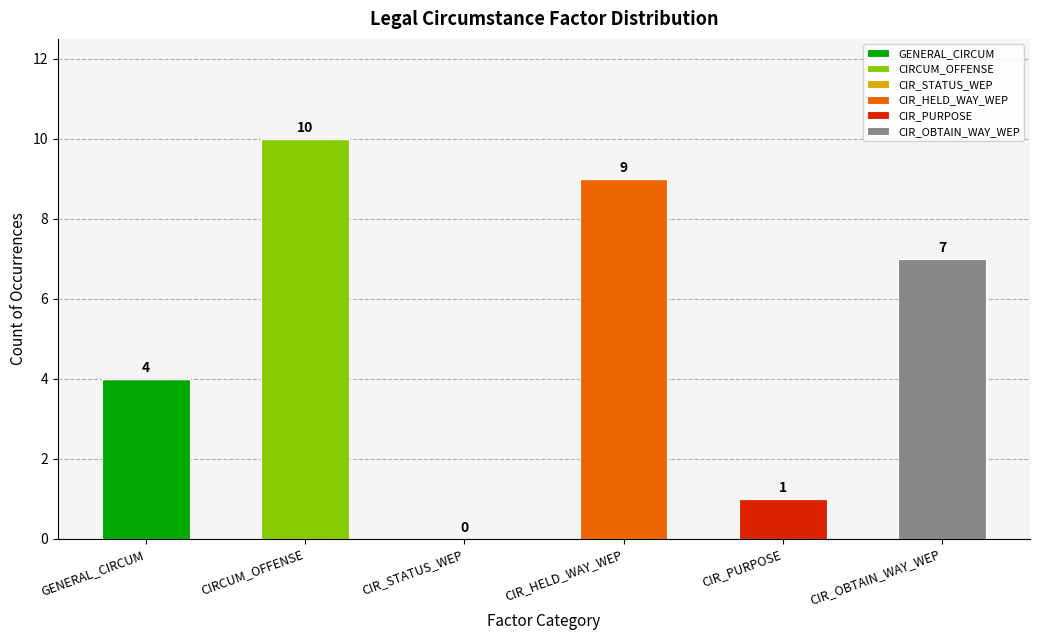

Reading right to left, transcribe the values for GENERAL_CIRCUM.

CIR_OBTAIN_WAY_WEP=0	CIR_PURPOSE=0	CIR_HELD_WAY_WEP=0	CIR_STATUS_WEP=0	CIRCUM_OFFENSE=0	GENERAL_CIRCUM=4